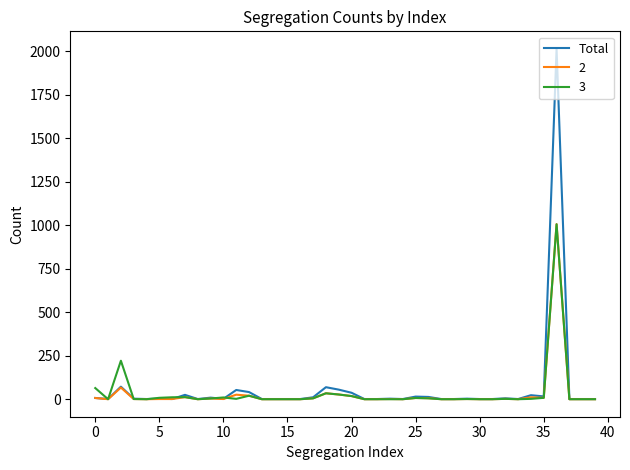

Which series has the largest range (max minus min)?

Total